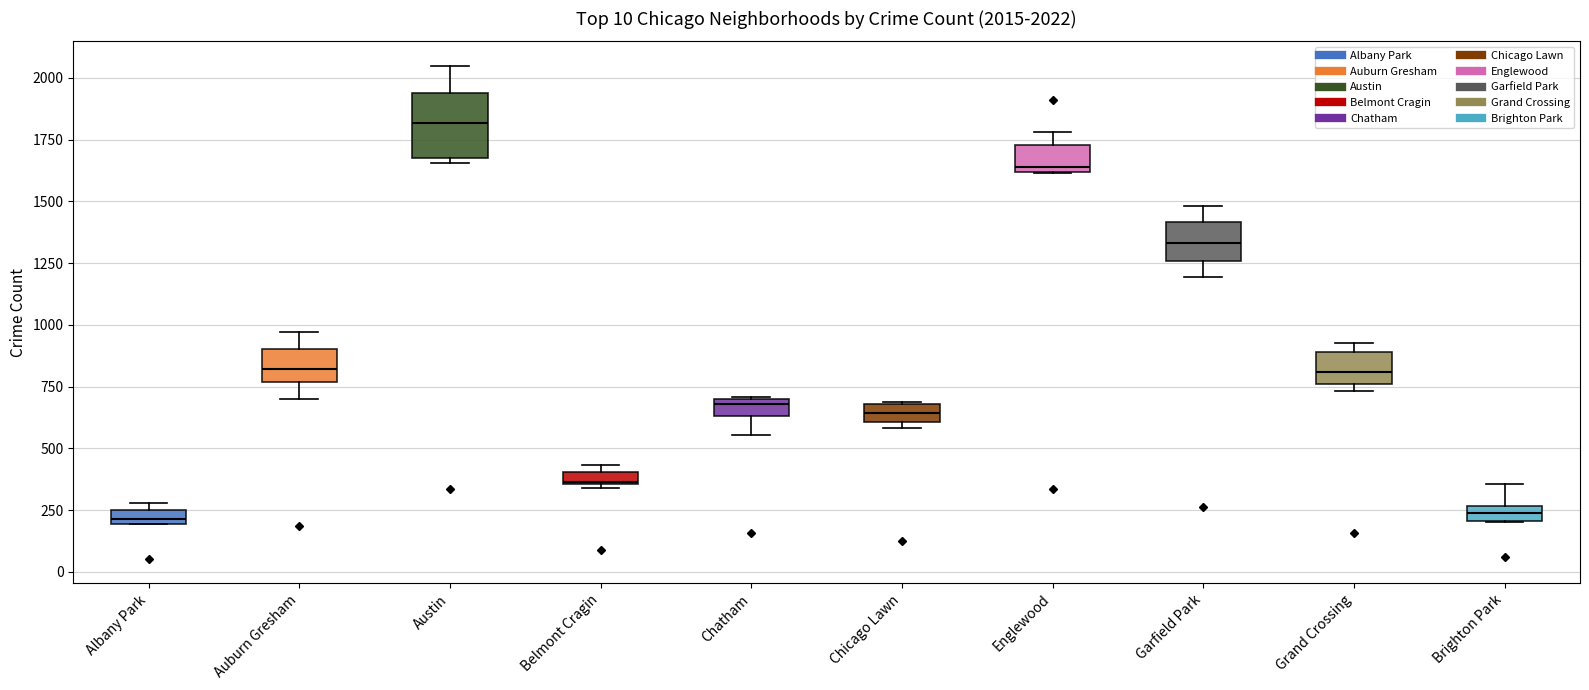

Comparing the boxes themselves (not the whiskers), which one is the tallest?

Austin